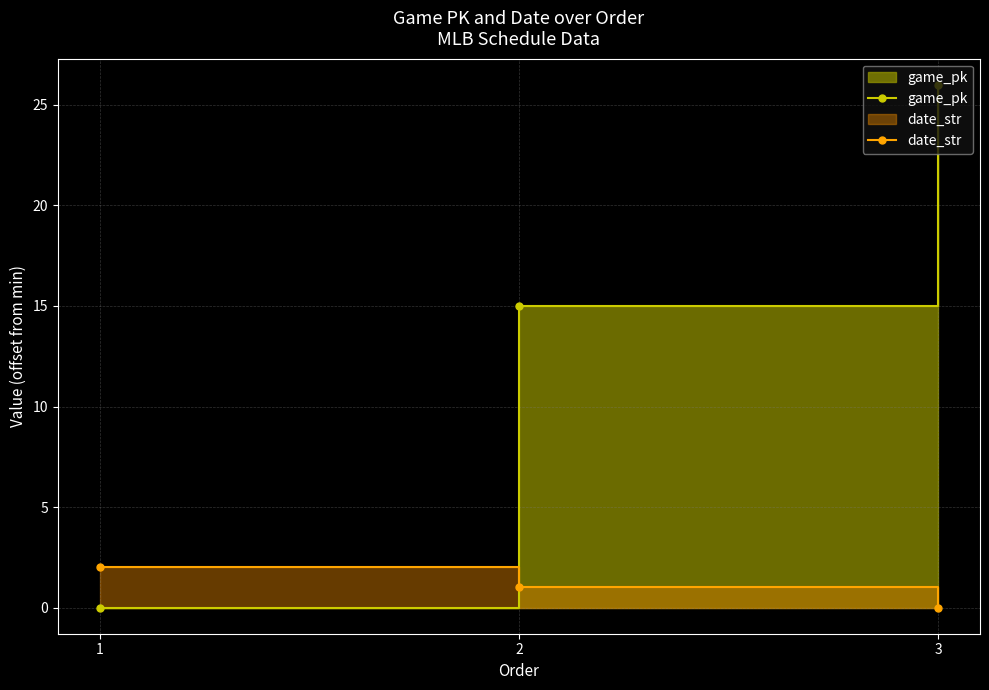

What is the difference between the highest and lowest values at 1?

2